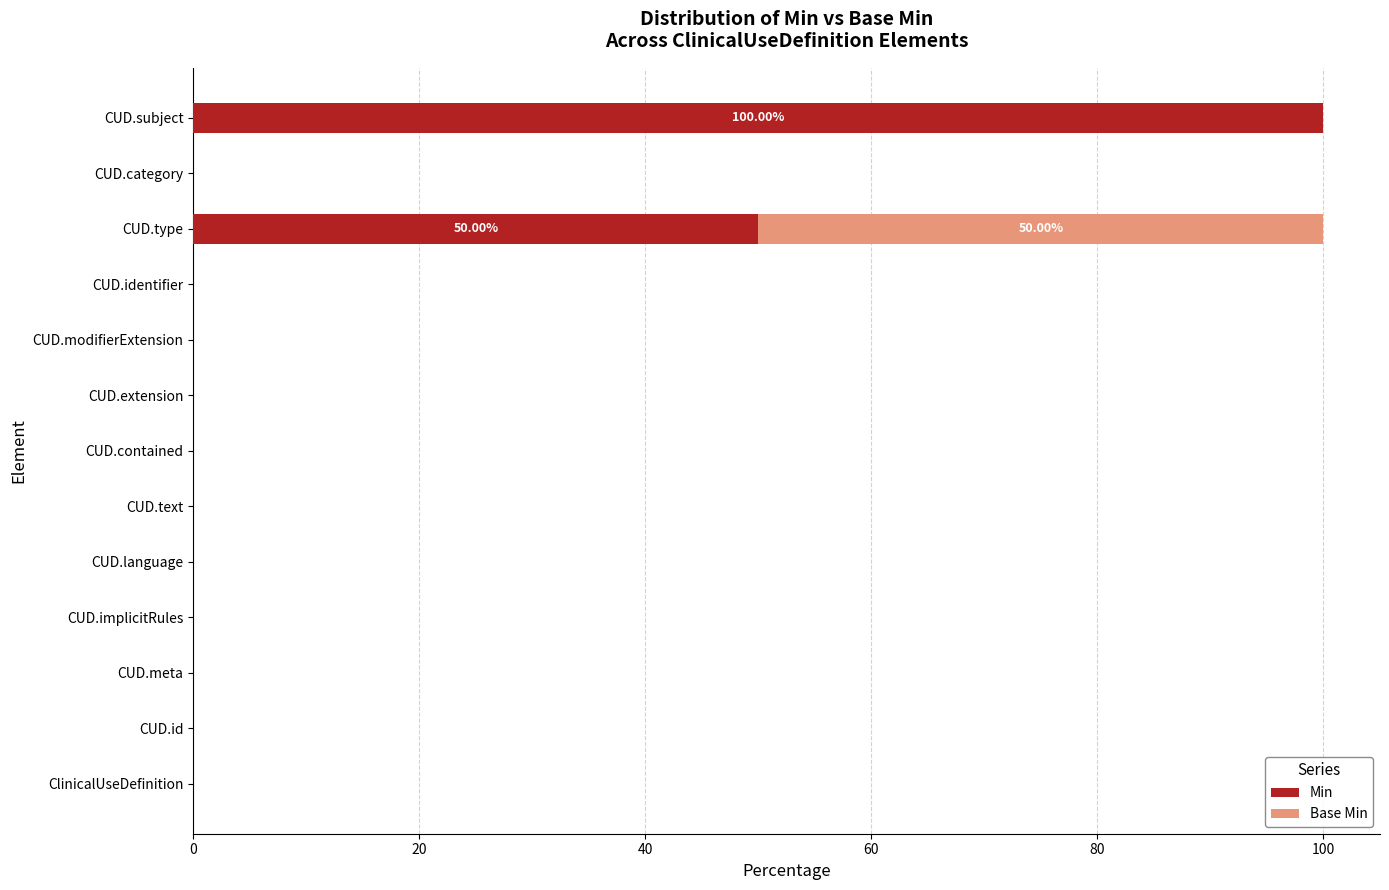

What is the sum of all Min values?

150